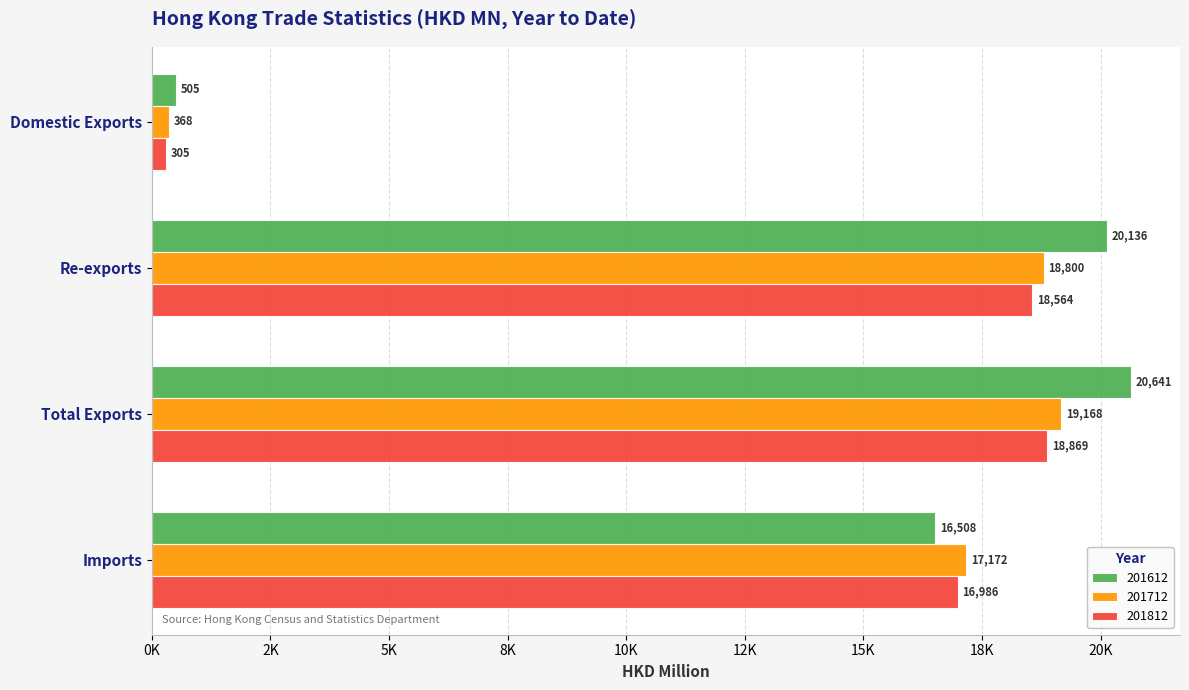

What are all the series names shown in the legend?

201612, 201712, 201812